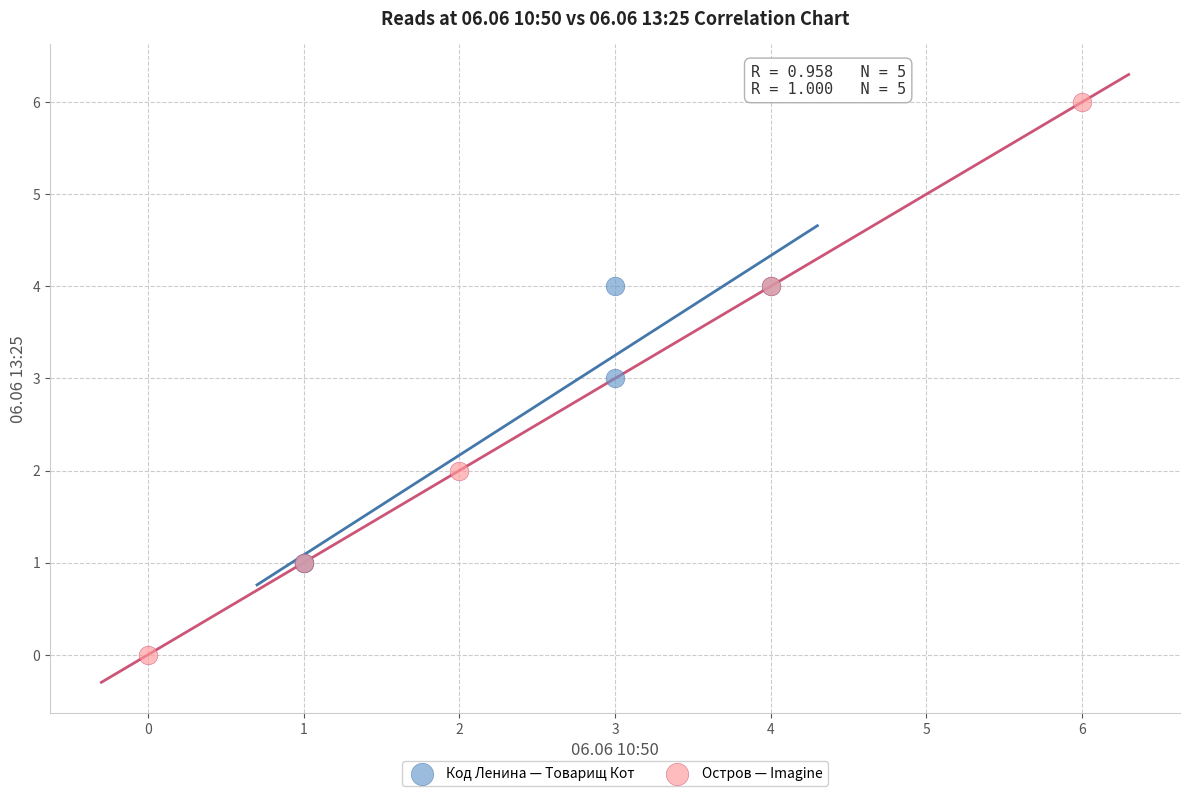

Which series has the largest Y range (max minus min)?

Остров — Imagine